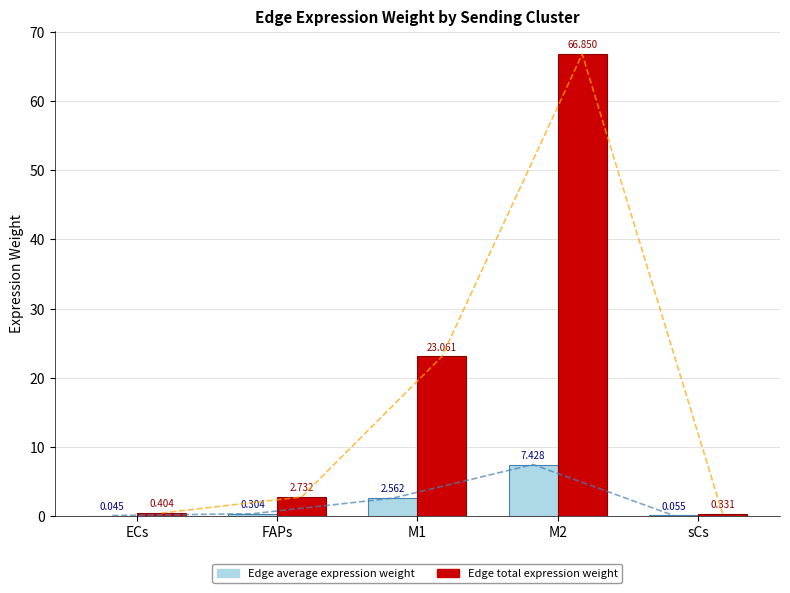

Reading left to right, what are all the values shown in this chart?

Edge average expression weight: 0.0	0.3	2.6	7.4	0.1
Edge total expression weight: 0.4	2.7	23.1	66.8	0.3